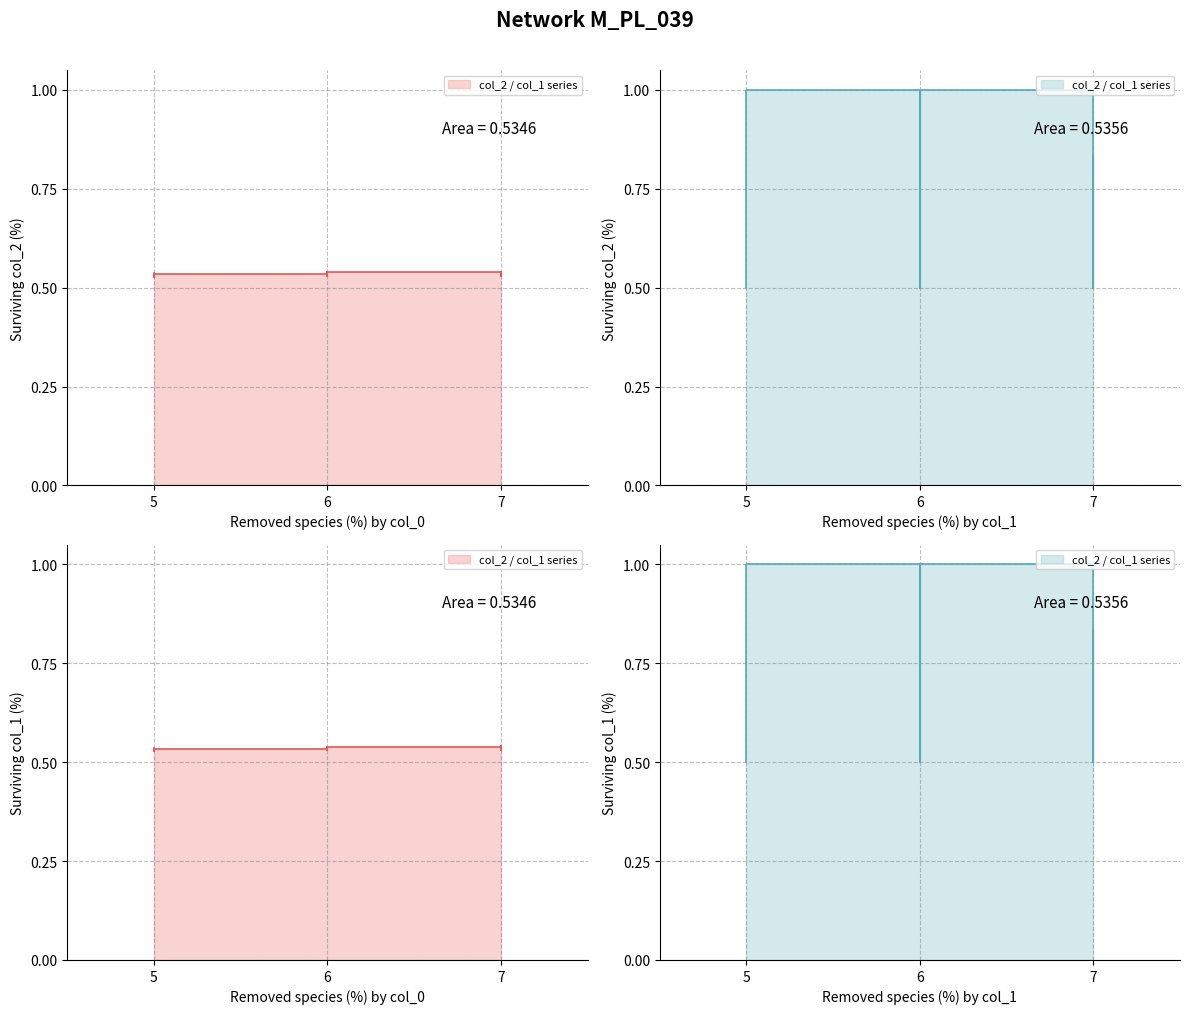

Where is the first local minimum for col_2?

5